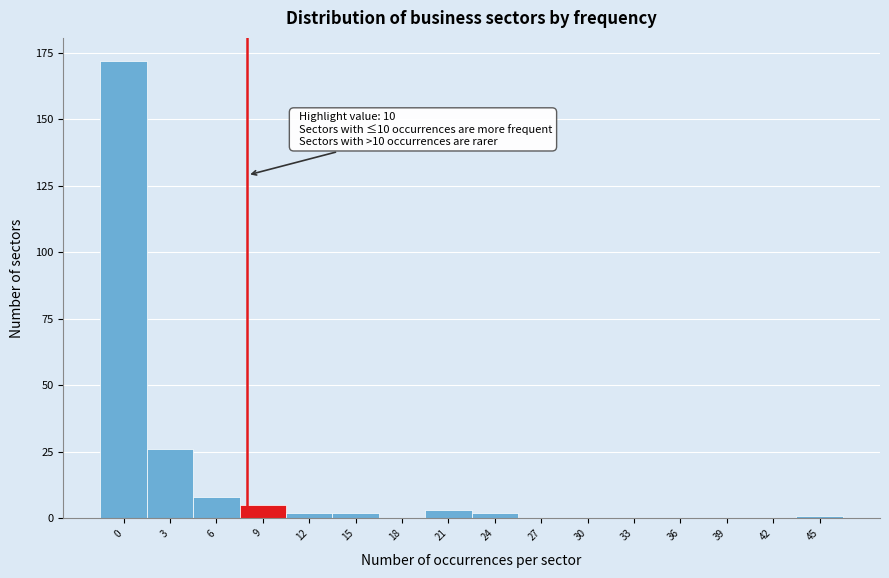

Reading left to right, transcribe all the data shown in this chart.

0=172	3=26	6=8	9=5	12=2	15=2	18=0	21=3	24=2	27=0	30=0	33=0	36=0	39=0	42=0	45=1